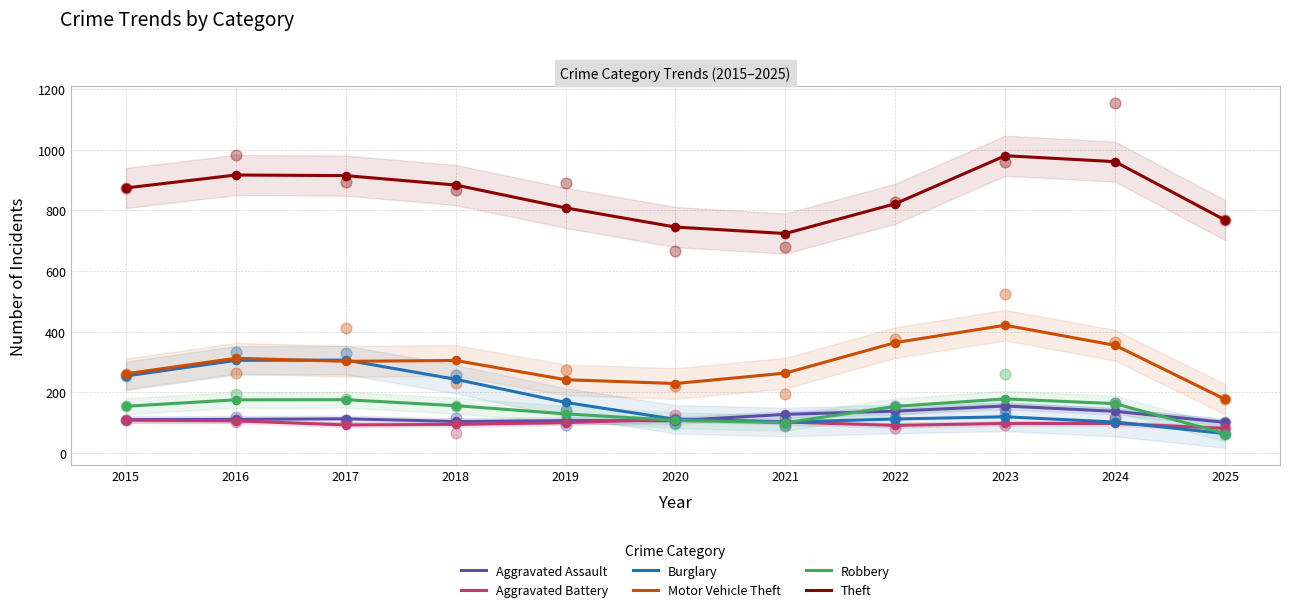

Is the value of Theft at 2017 greater than the value of Aggravated Battery at 2022?

Yes